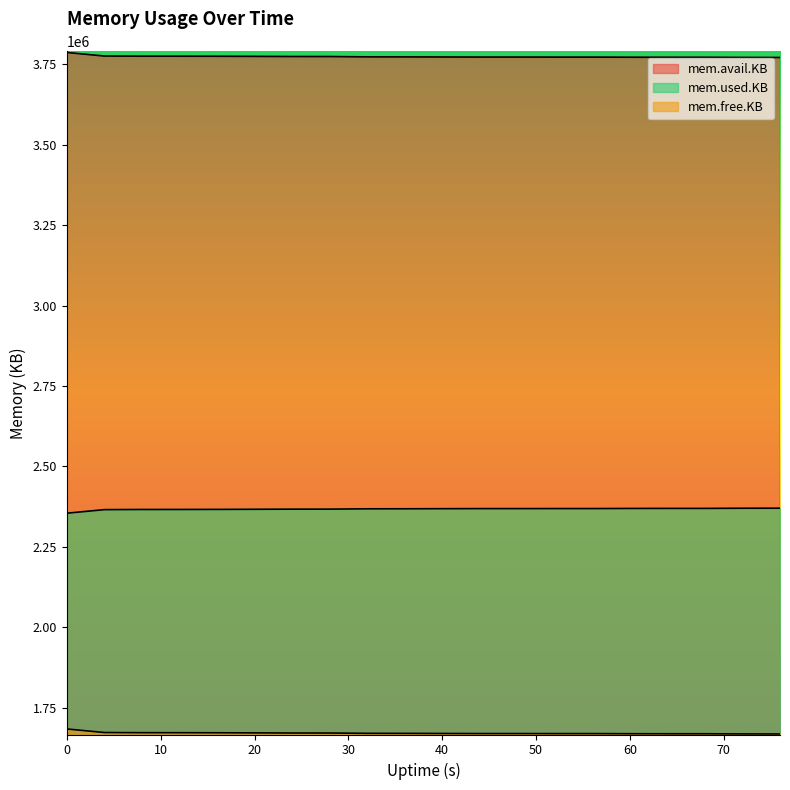

True or false: mem.free.KB and mem.used.KB intersect in this chart.

False